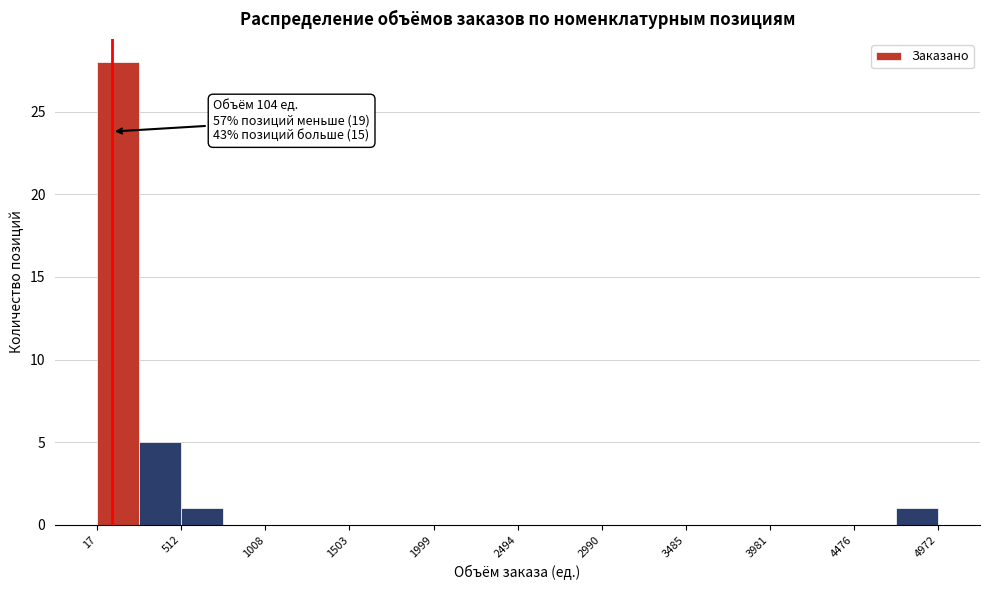

Over which range of the x-axis is the bar tallest?

0 to 250